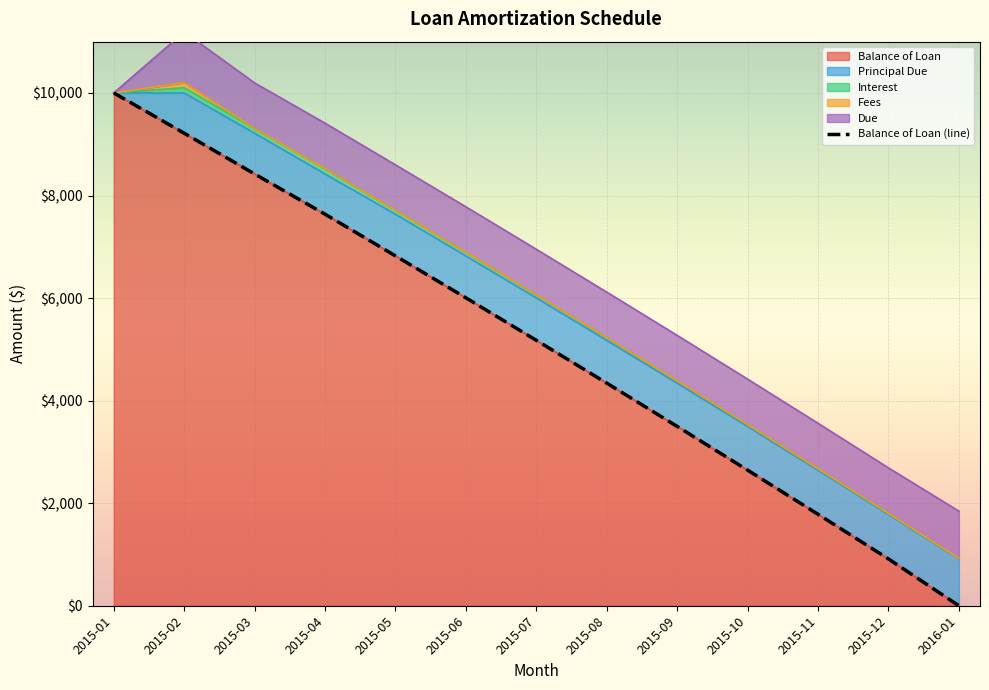

How many positive values are there?

12